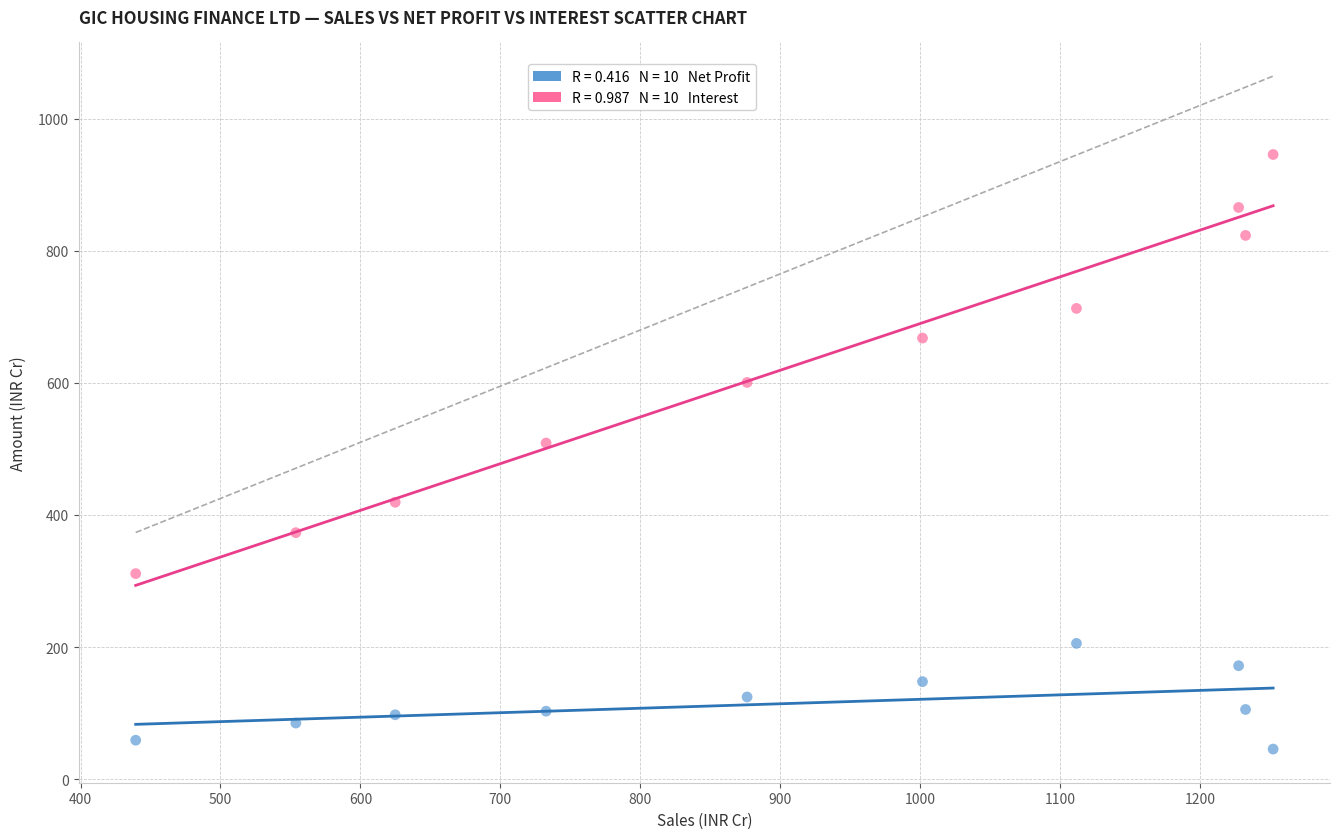

Across all series, what Y value is closest to 495?

508.9